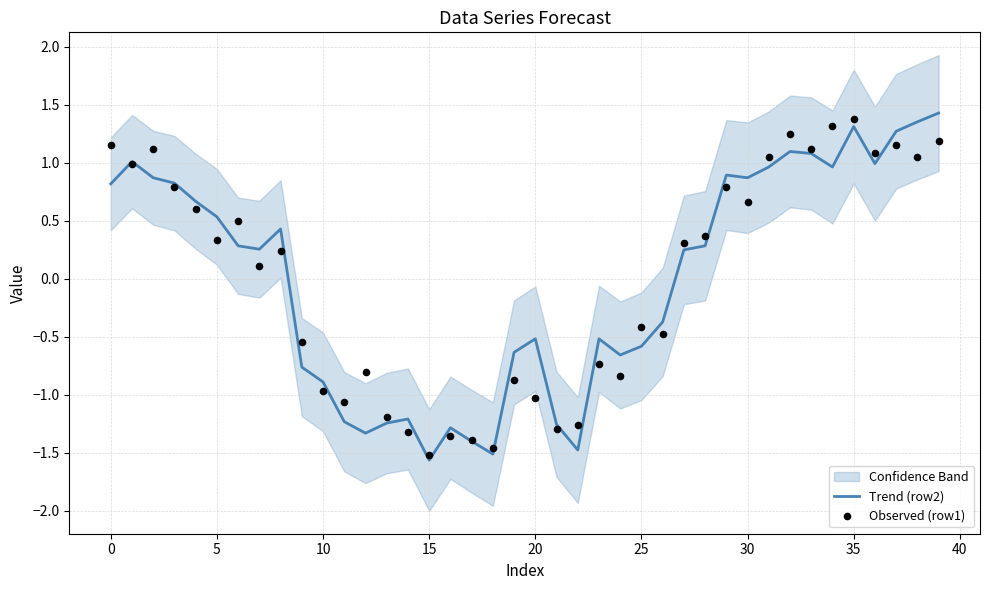

Is the value of Trend (row2) at 34 greater than the value of Observed (row1) at 27?

Yes